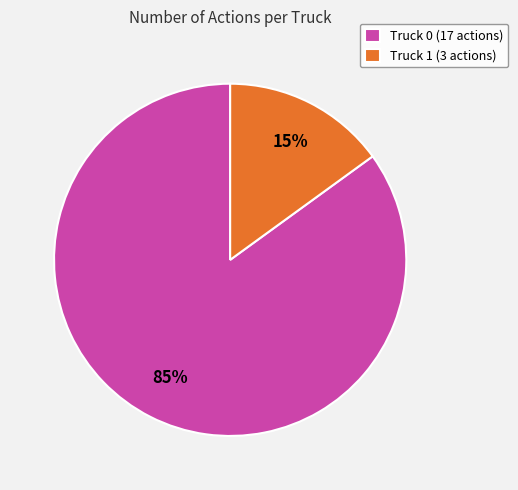

Do Truck 1 and Truck 0 together represent more than half of the pie?

Yes